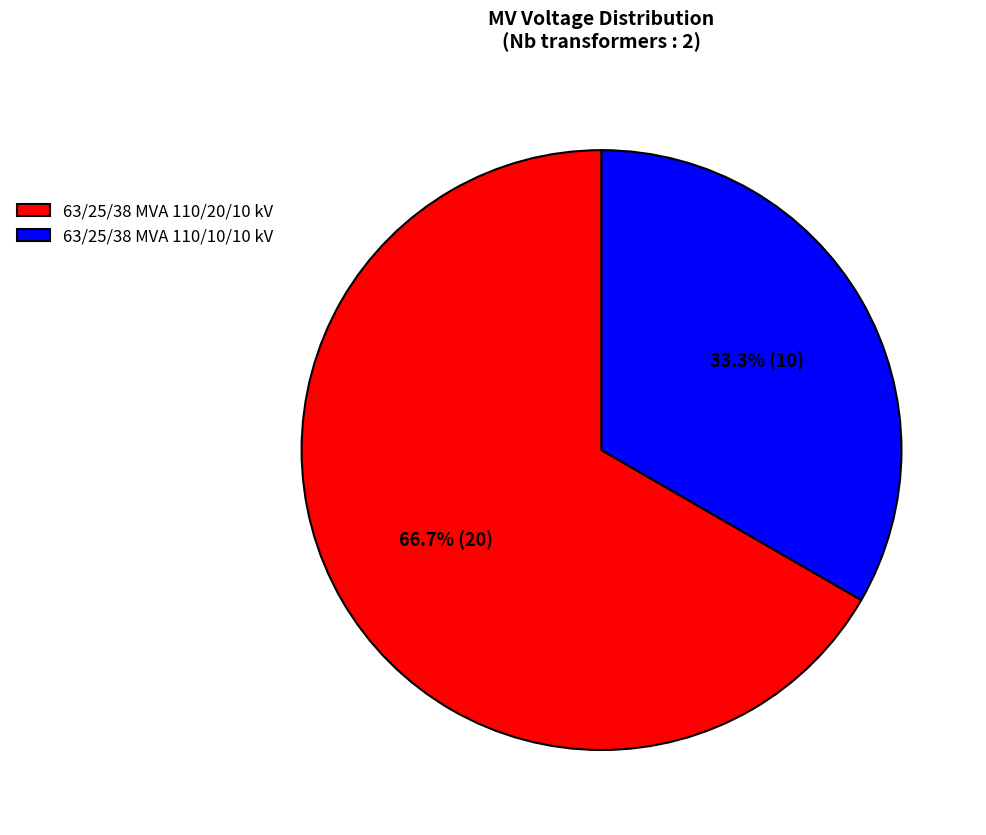

Rank the categories by value from highest to lowest.

63/25/38 MVA 110/20/10 kV, 63/25/38 MVA 110/10/10 kV